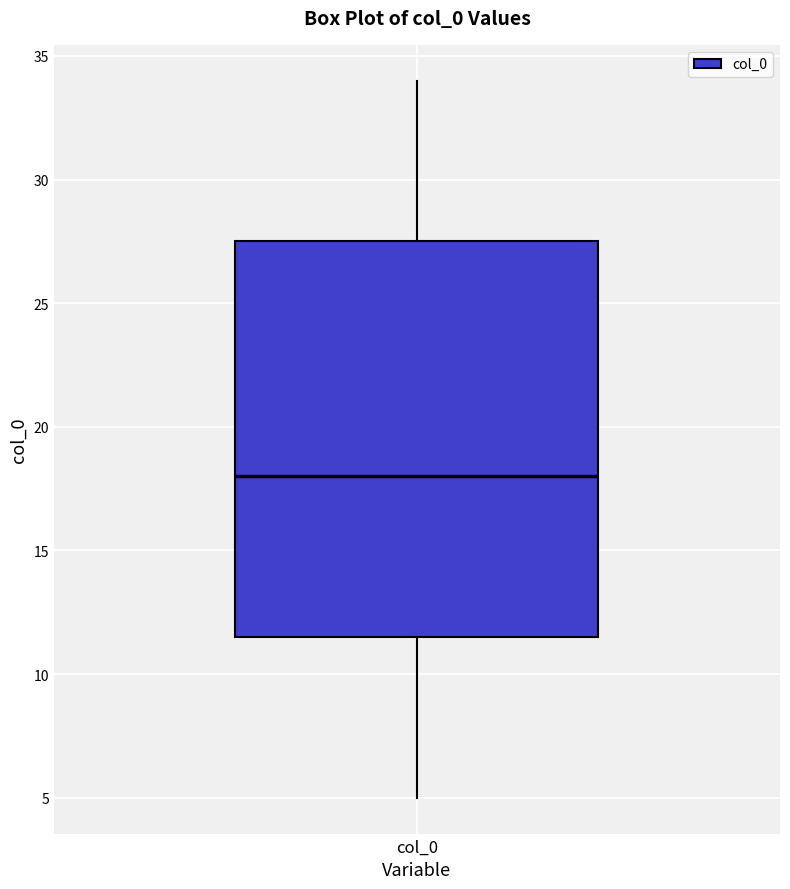

Where is the lower edge of the box for col_0 on the y-axis? The values are not printed on the chart, so give them approximately, as read against the axis.

11.5